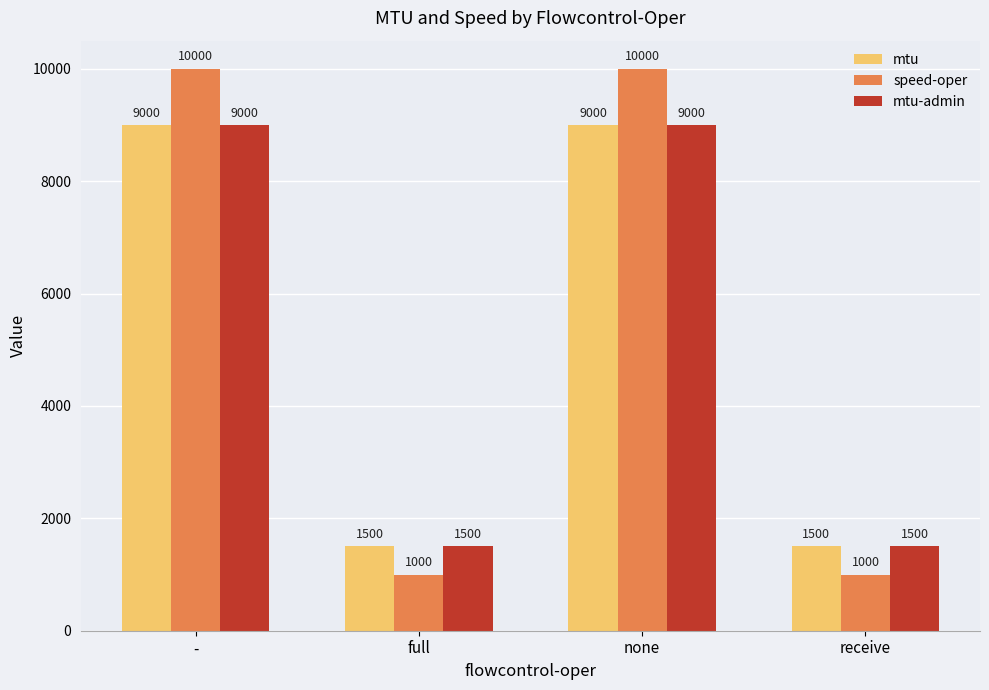

What is the difference between the maximum and second lowest values in the mtu-admin series?

7500